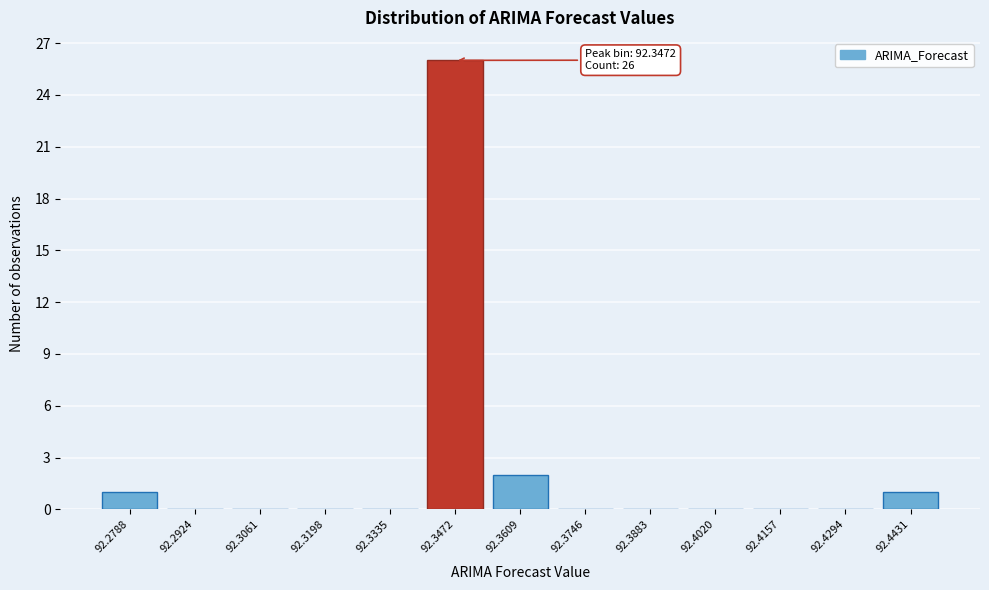

Reading left to right, what are all the values shown in this chart?

92.2788=1	92.2924=0	92.3061=0	92.3198=0	92.3335=0	92.3472=26	92.3609=2	92.3746=0	92.3883=0	92.4020=0	92.4157=0	92.4294=0	92.4431=1